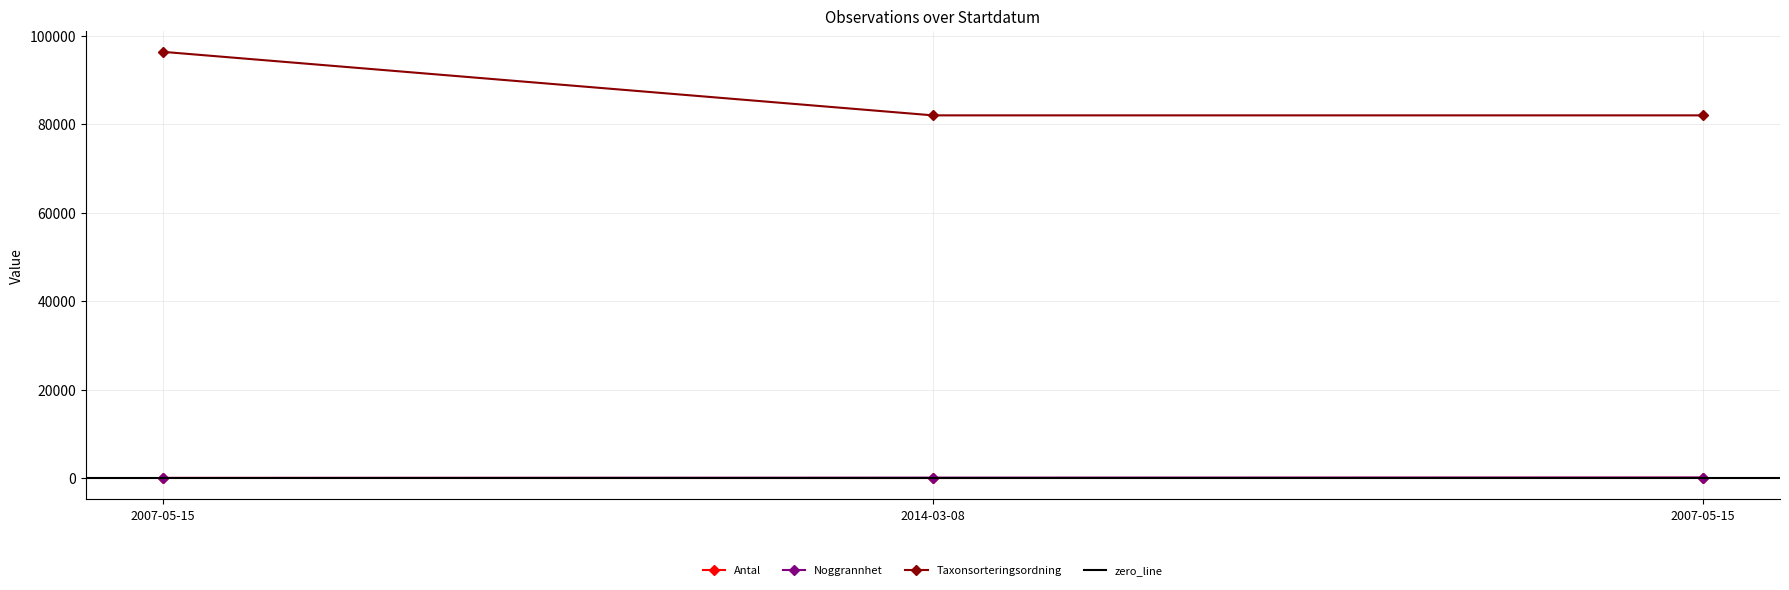

What is the sum of the Noggrannhet values at 2007-05-15 and 2014-03-08?

175